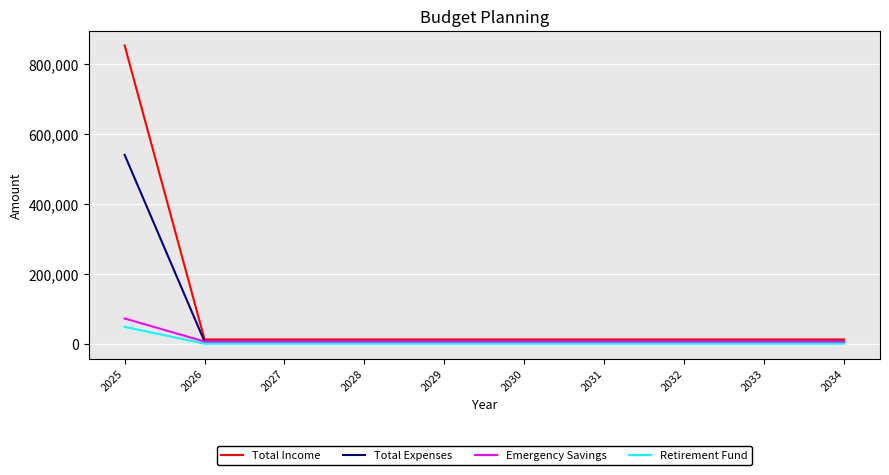

Reading left to right, transcribe all the data shown in this chart.

Total Income: 2025=852000	2026=12000	2027=12000	2028=12000	2029=12000	2030=12000	2031=12000	2032=12000	2033=12000	2034=12000
Total Expenses: 2025=539500	2026=6000	2027=6000	2028=6000	2029=6000	2030=6000	2031=6000	2032=6000	2033=6000	2034=6000
Emergency Savings: 2025=72000	2026=6000	2027=6000	2028=6000	2029=6000	2030=6000	2031=6000	2032=6000	2033=6000	2034=6000
Retirement Fund: 2025=48000	2026=0	2027=0	2028=0	2029=0	2030=0	2031=0	2032=0	2033=0	2034=0